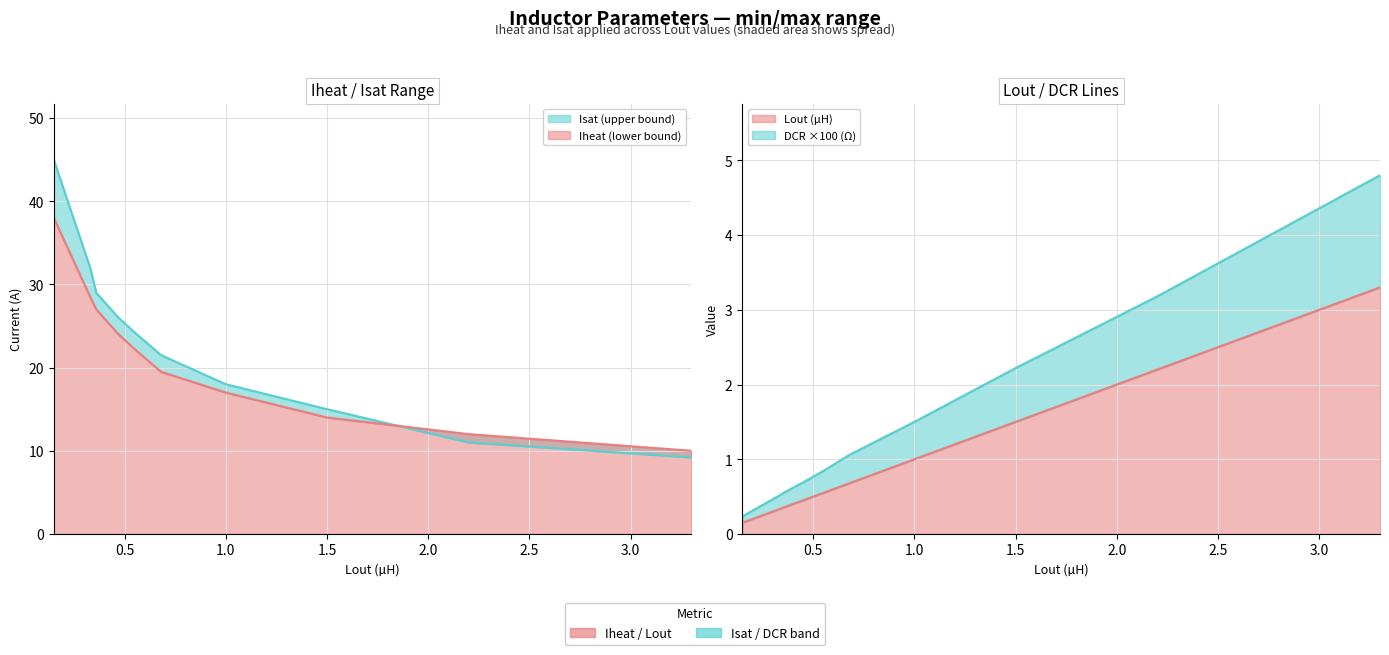

The DCR series shows 1.5 at 2.2. True or false?

False